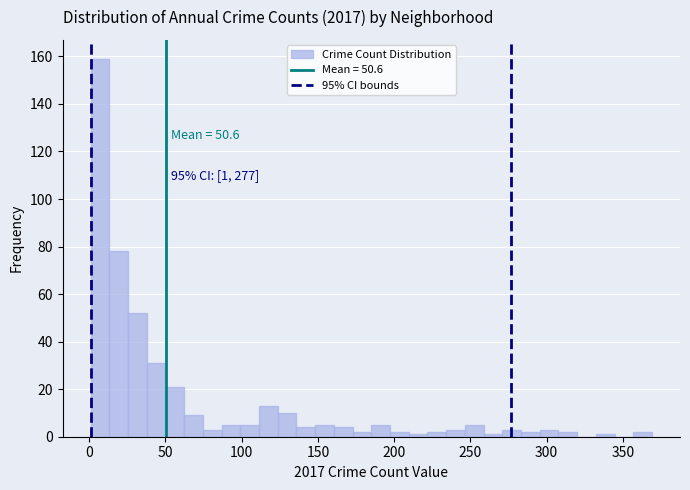

Read against the x-axis, roughly where is the centre of the tallest bar?

5